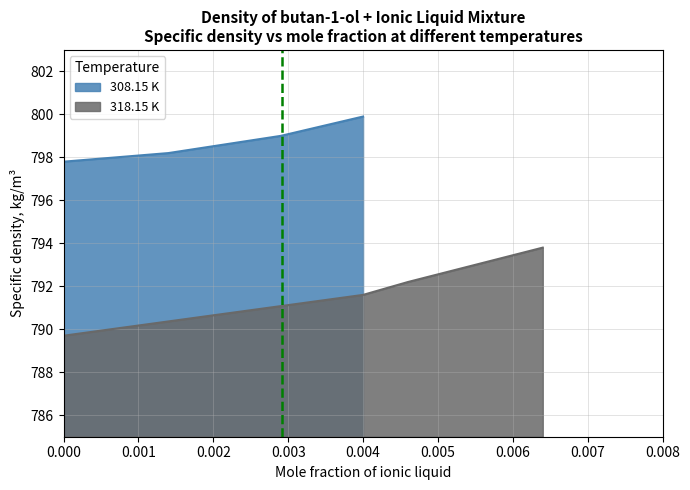

Reading left to right, list all the values displayed in this chart.

308.15 K: 797.8	798.2	799.0	799.9
318.15 K: 789.7	791.6	792.2	793.8